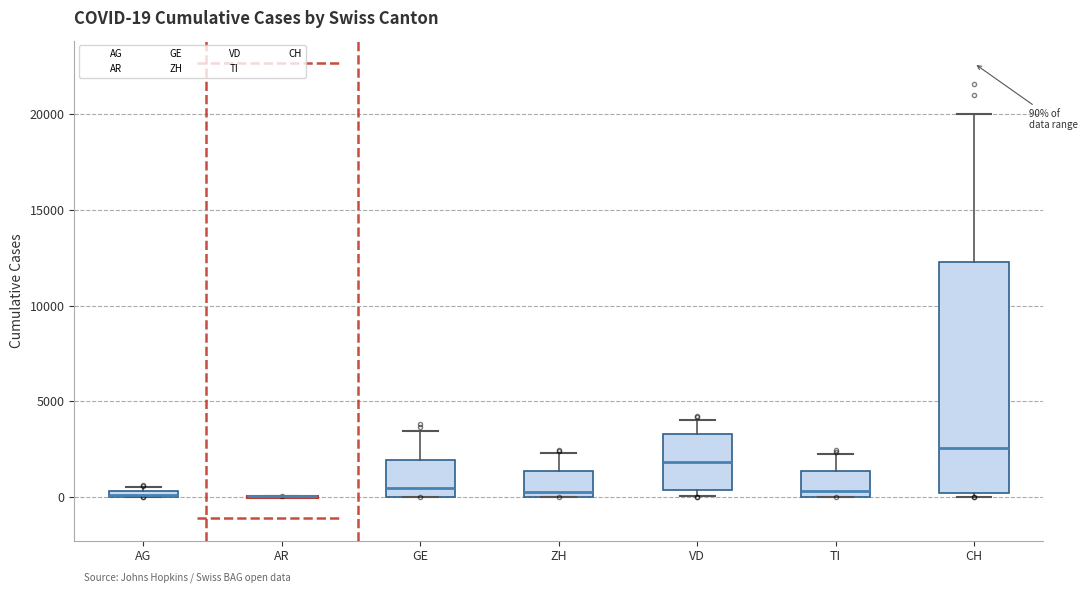

Which box is the tallest, from its lower edge to its upper edge?

CH